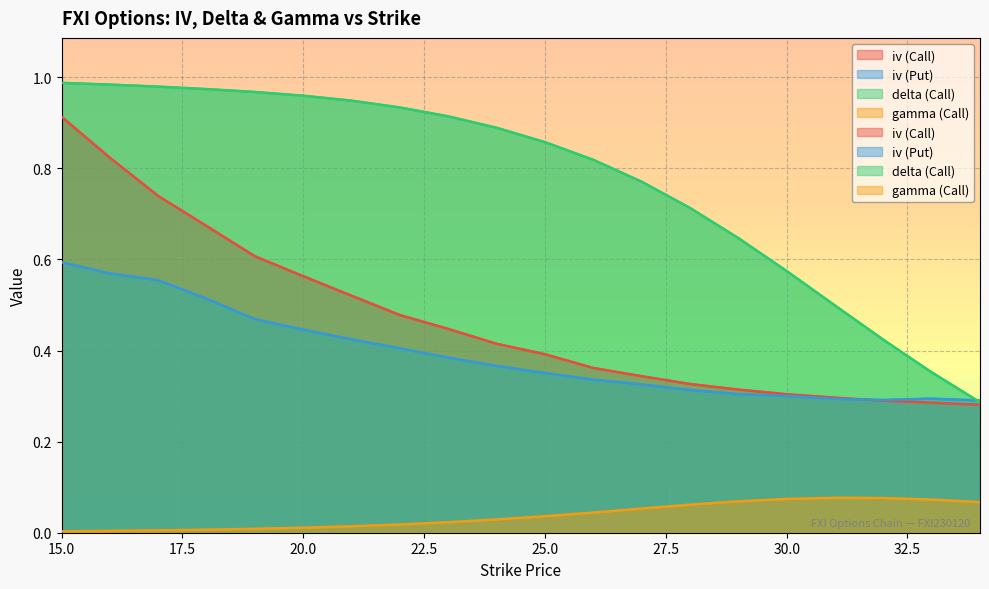

Reading right to left, extract all data points from this chart.

iv (Call): 0.3	0.3	0.3	0.3	0.3	0.3	0.3	0.3	0.4	0.4	0.4	0.4	0.5	0.5	0.6	0.6	0.7	0.7	0.8	0.9
iv (Put): 0.3	0.3	0.3	0.3	0.3	0.3	0.3	0.3	0.3	0.4	0.4	0.4	0.4	0.4	0.4	0.5	0.5	0.6	0.6	0.6
delta (Call): 0.3	0.4	0.4	0.5	0.6	0.6	0.7	0.8	0.8	0.9	0.9	0.9	0.9	0.9	1.0	1.0	1.0	1.0	1.0	1.0
gamma (Call): 0.1	0.1	0.1	0.1	0.1	0.1	0.1	0.1	0.0	0.0	0.0	0.0	0.0	0.0	0.0	0.0	0.0	0.0	0.0	0.0